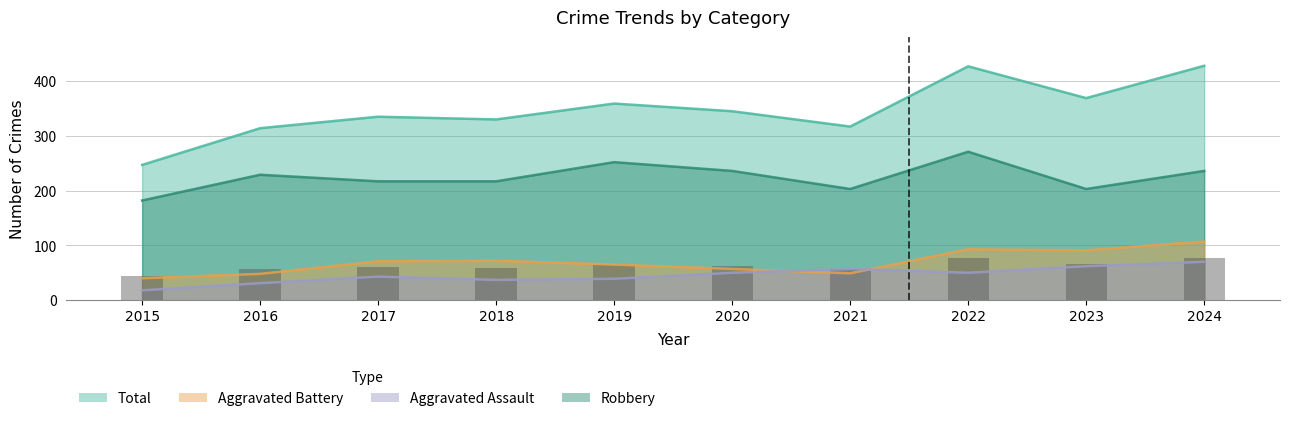

True or false: Aggravated Assault has a value of 34 at 2022.

False